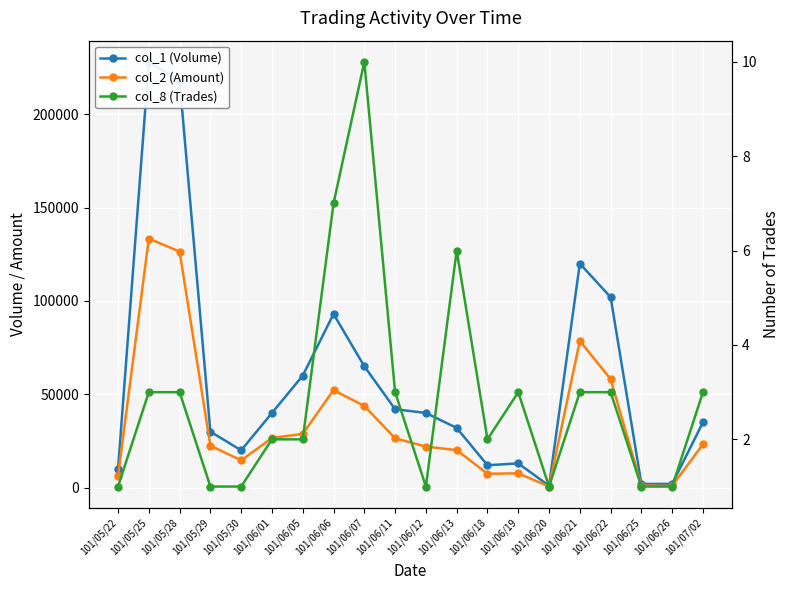

What is the label of the 9th point from the left?

101/06/07